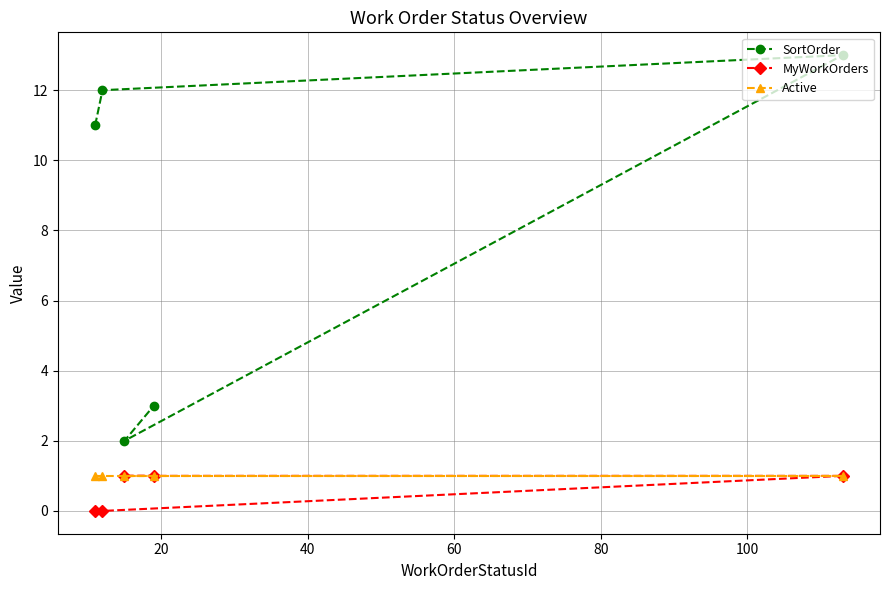

Which series has the widest spread of values?

SortOrder